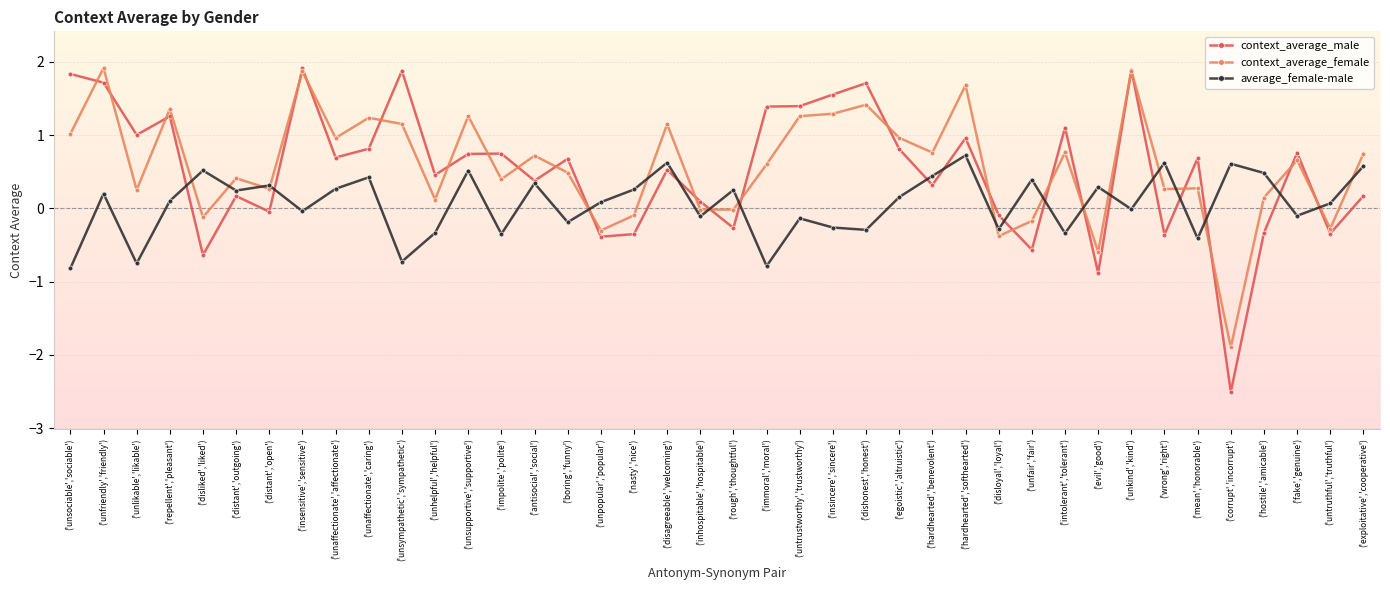

At which category does context_average_female reach its first local peak?

('unfriendly','friendly')